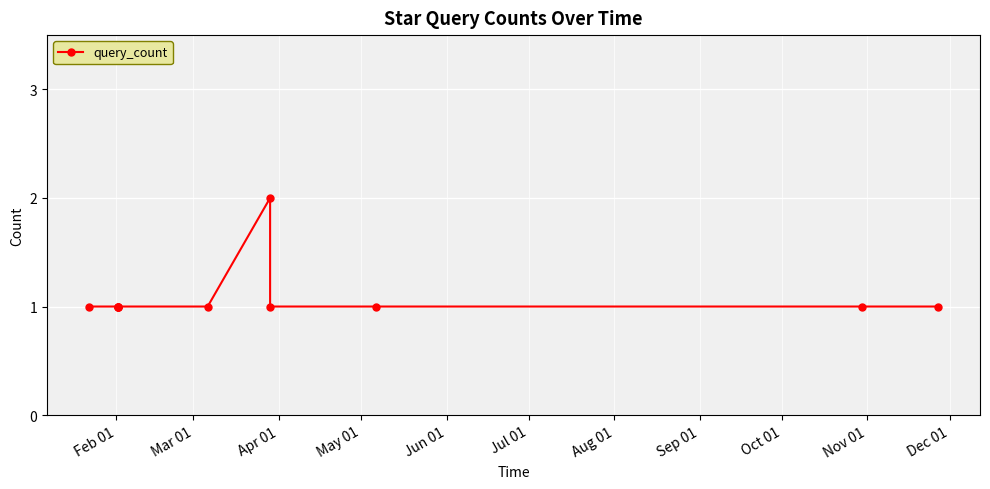

How many data points does each series have?

11